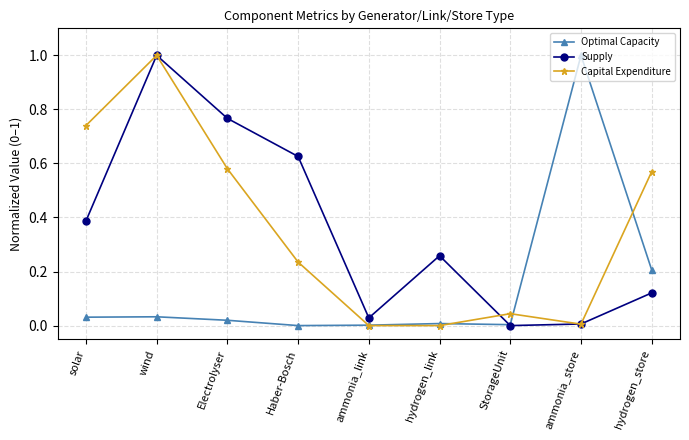

Between StorageUnit and hydrogen_store, which series saw the biggest shift?

Capital Expenditure